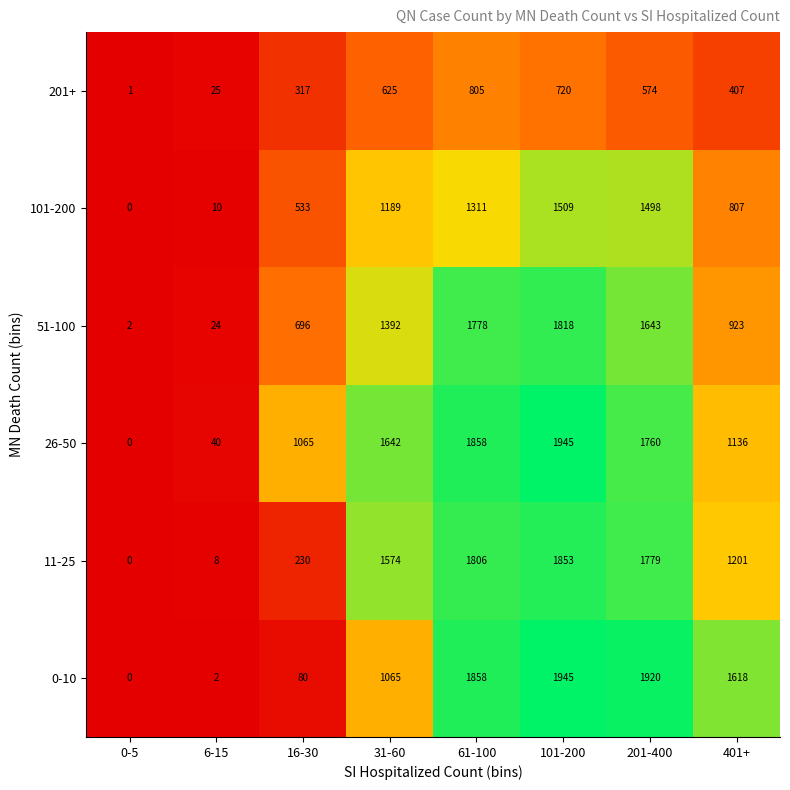

What value does the 201+ series have at 101-200, to the nearest 50?

700